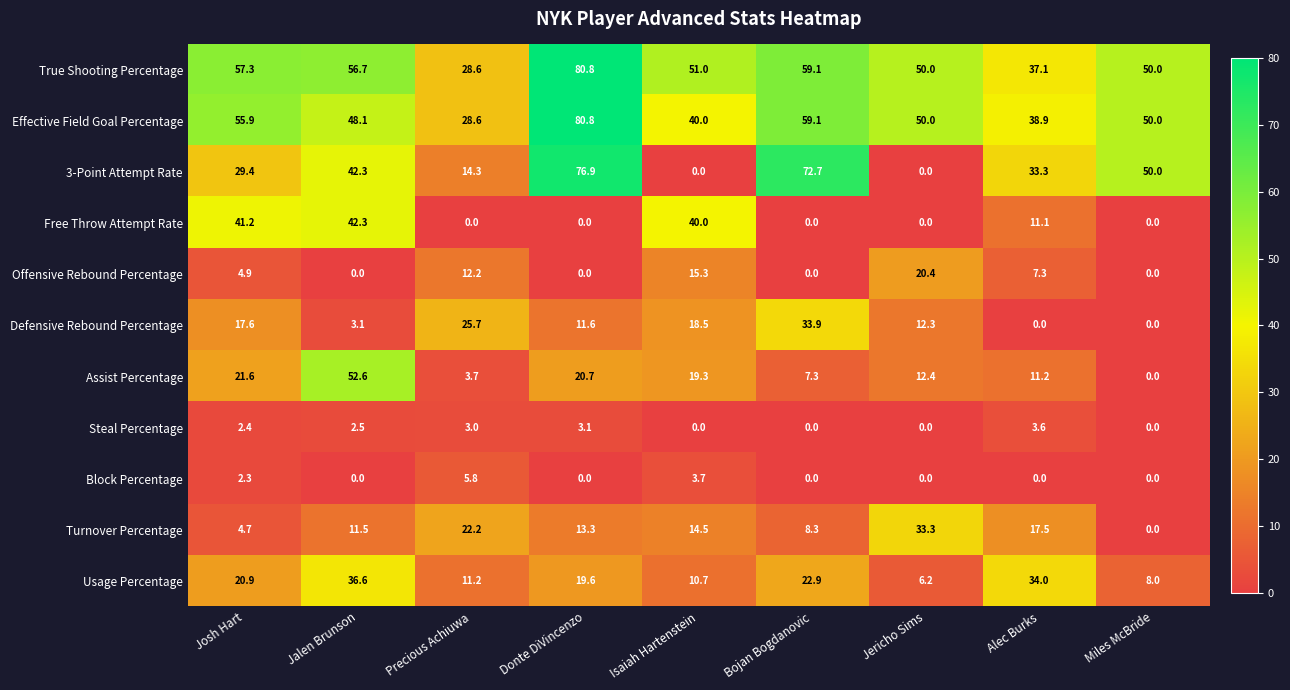

Between Josh Hart and Precious Achiuwa, which series saw the biggest shift?

Free Throw Attempt Rate